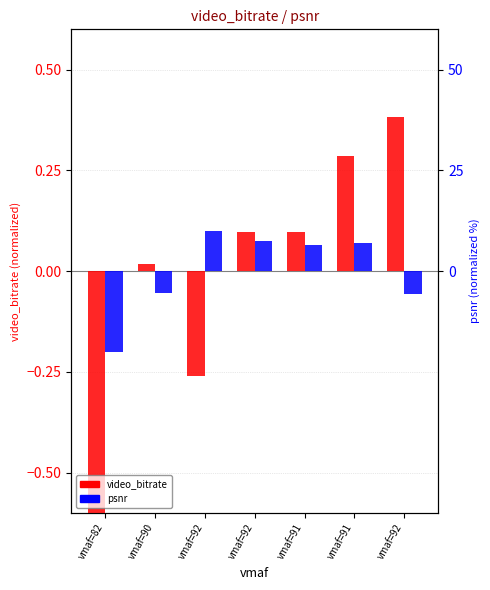

What is the greatest value displayed?

10.0